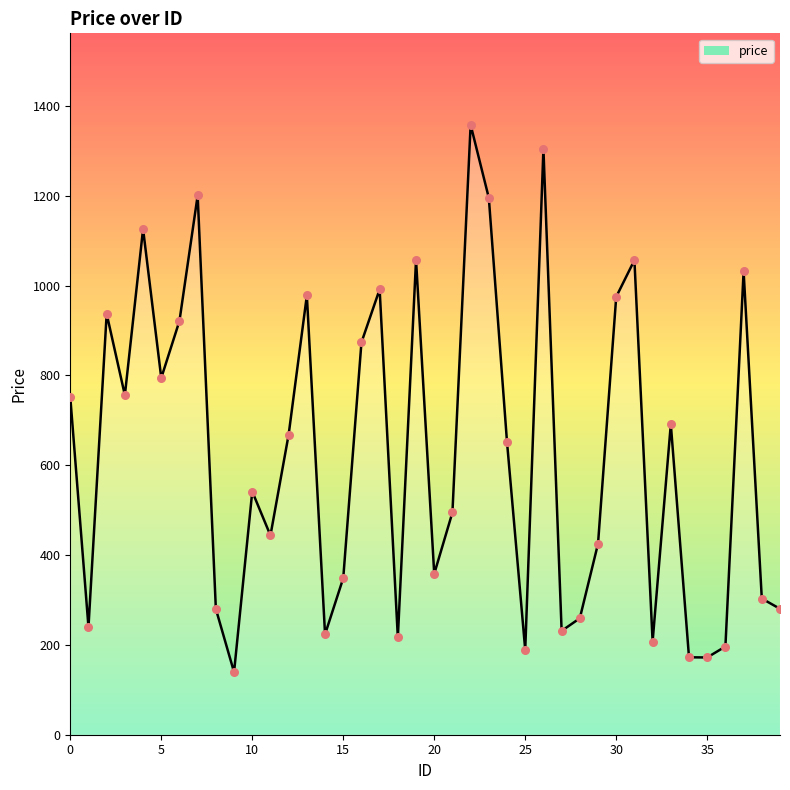

What is the greatest value displayed?

1357.9